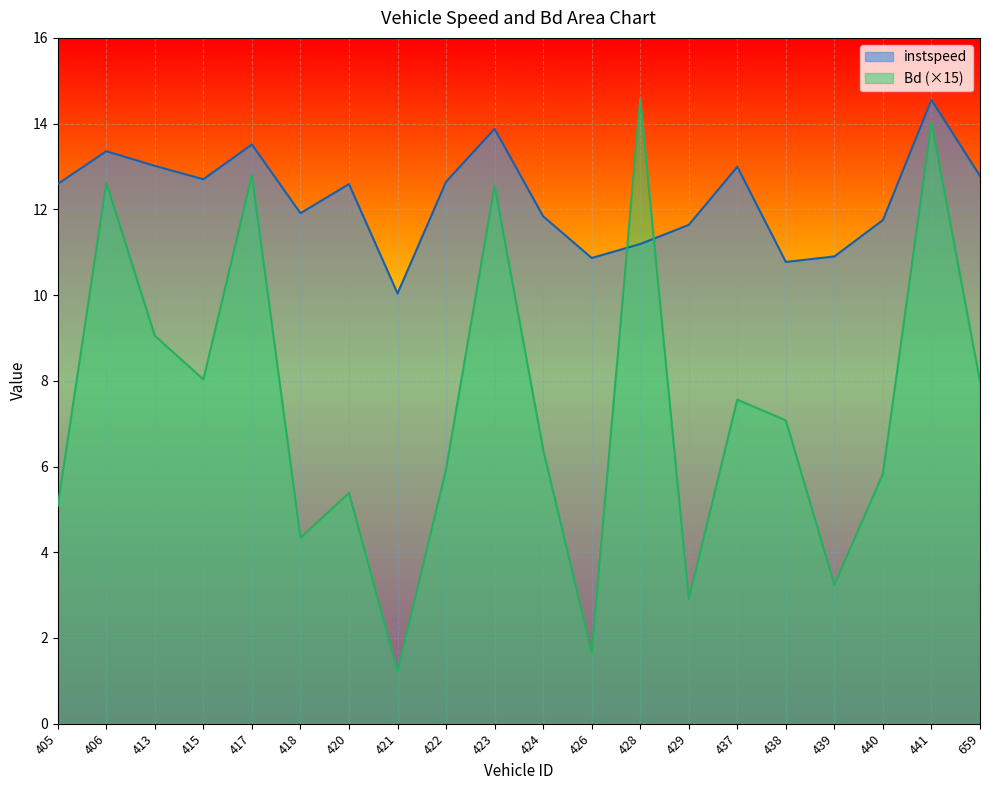

Is it true that instspeed equals 12.6 at 405?

True